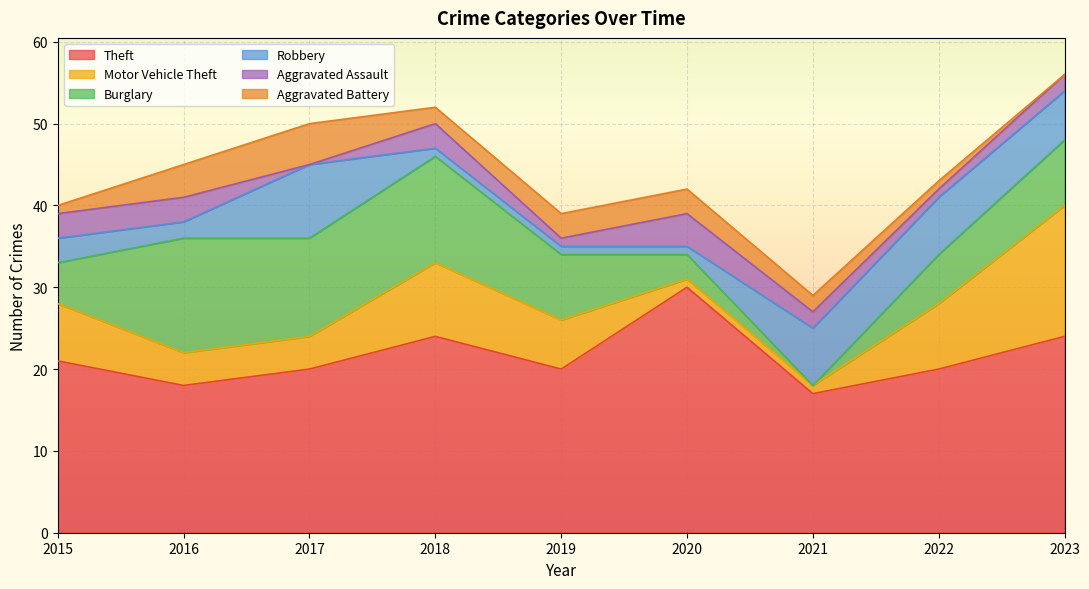

What is the sum of the Robbery values at 2017 and 2020?

10